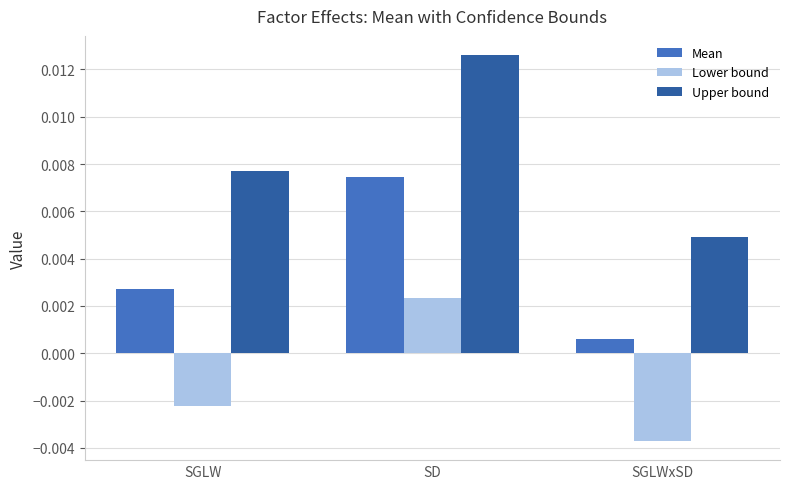

Which series changed the most between SGLW and SD?

Upper bound